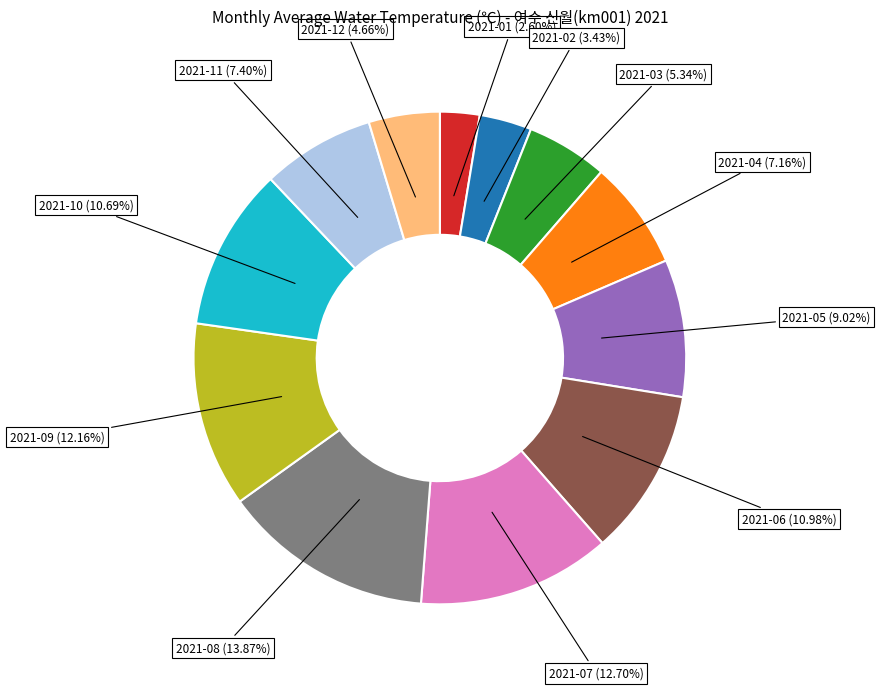

Is there any slice that represents more than half of the pie?

No